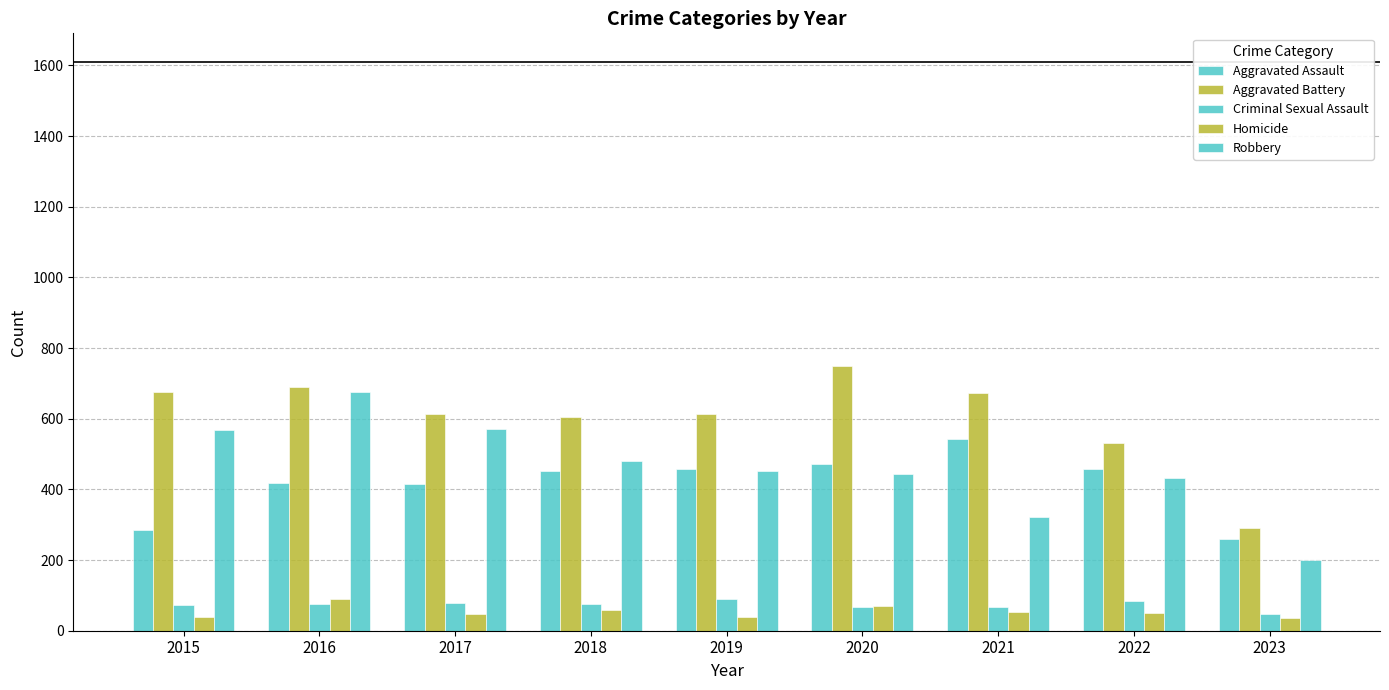

What is the average value of the Homicide series?

54